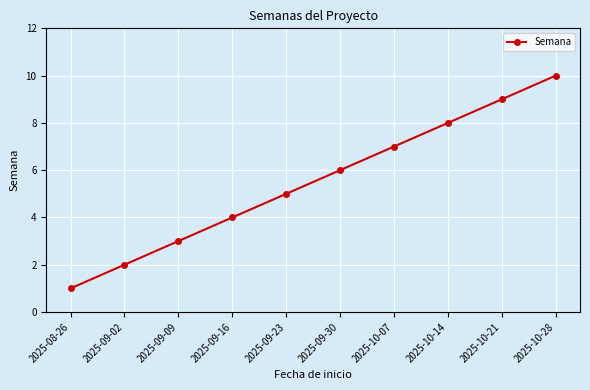

What is the minimum value shown in the chart?

1